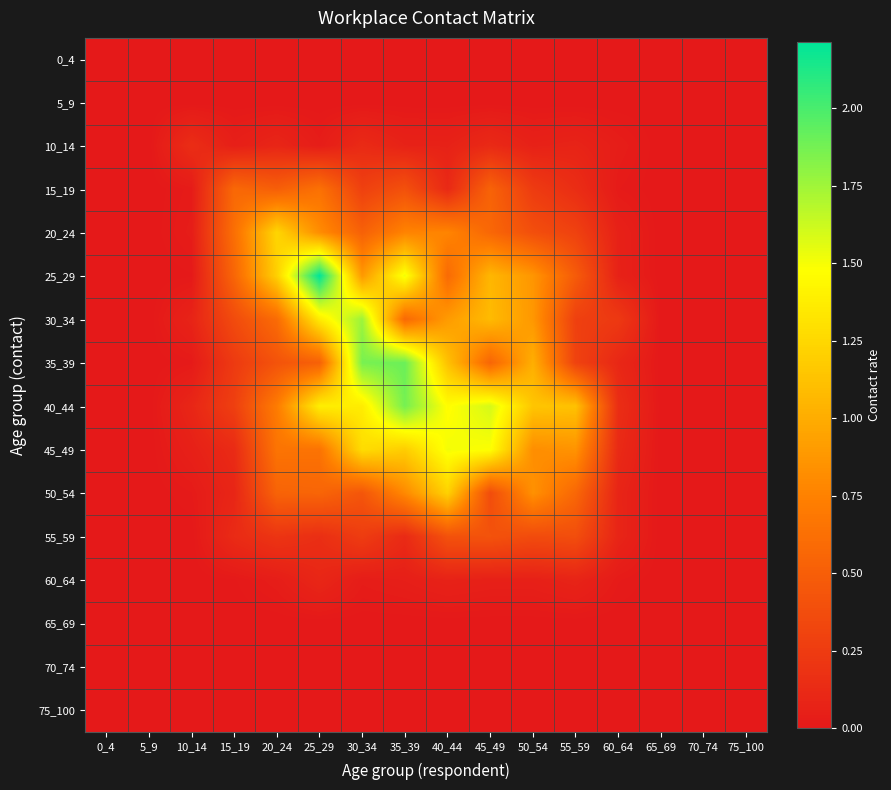

Rank the series by their maximum value, from lowest to highest.

0_4, 5_9, 65_69, 70_74, 75_100, 60_64, 10_14, 55_59, 15_19, 50_54, 20_24, 45_49, 30_34, 40_44, 35_39, 25_29